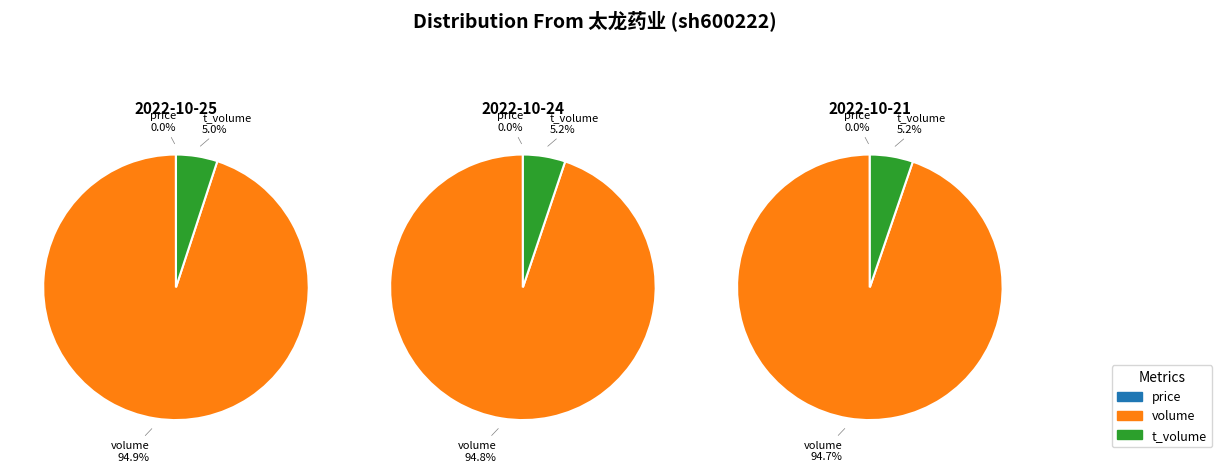

Is the sum of price and volume greater than half?

Yes